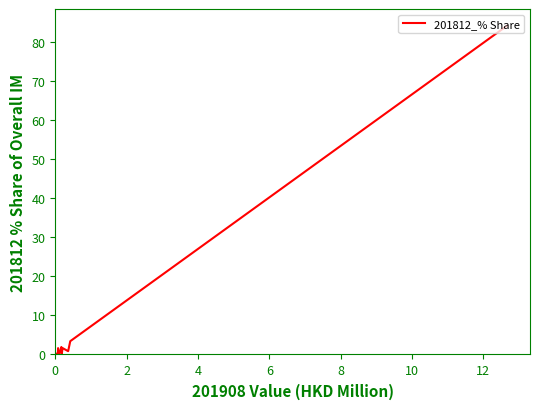

What is the maximum value shown in the chart?

84.1